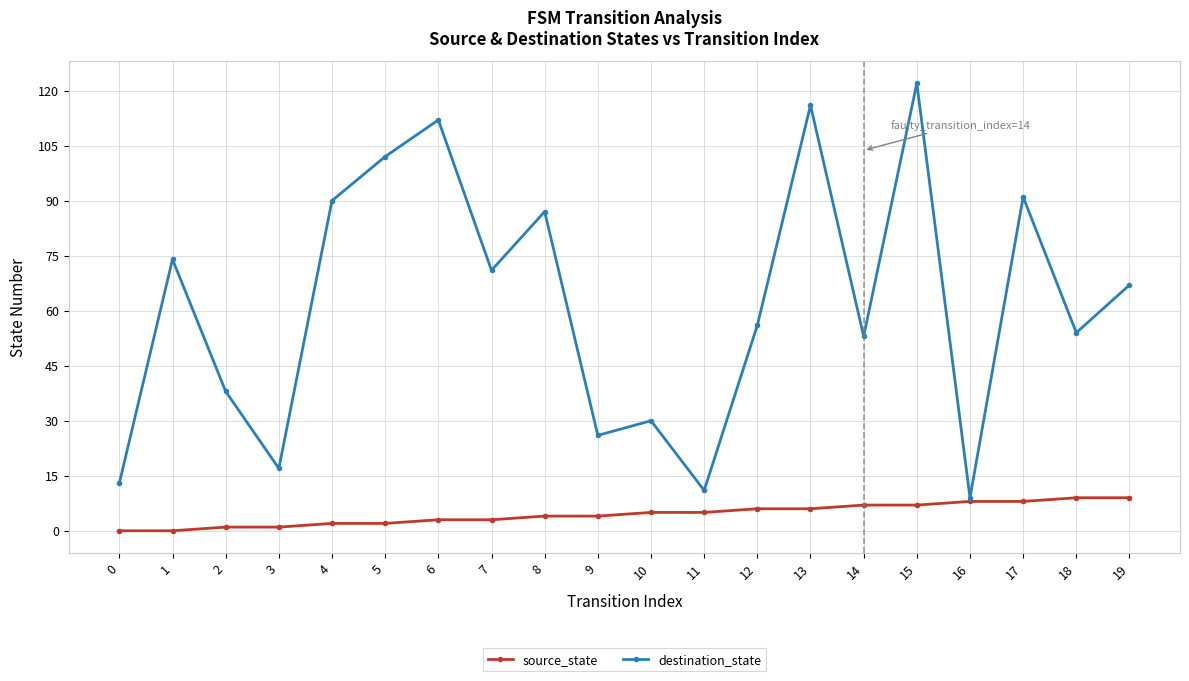

Between 2 and 16, which series saw the biggest shift?

destination_state